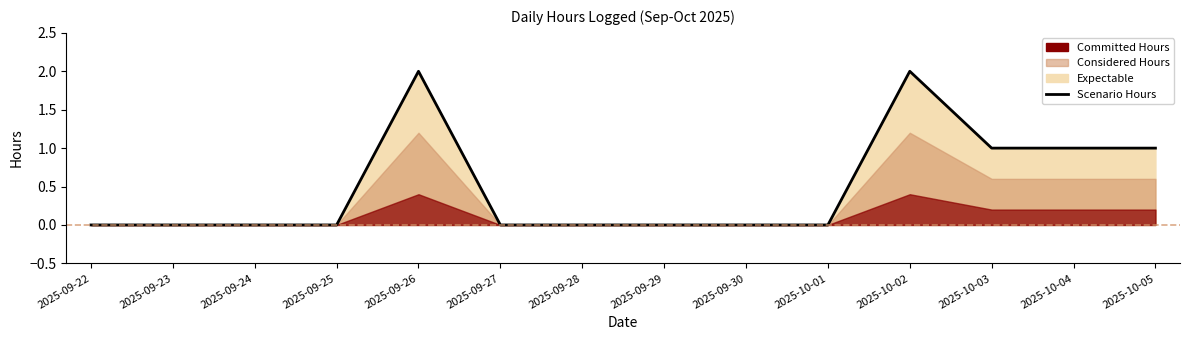

What is the value of the 5th point from the left?

2